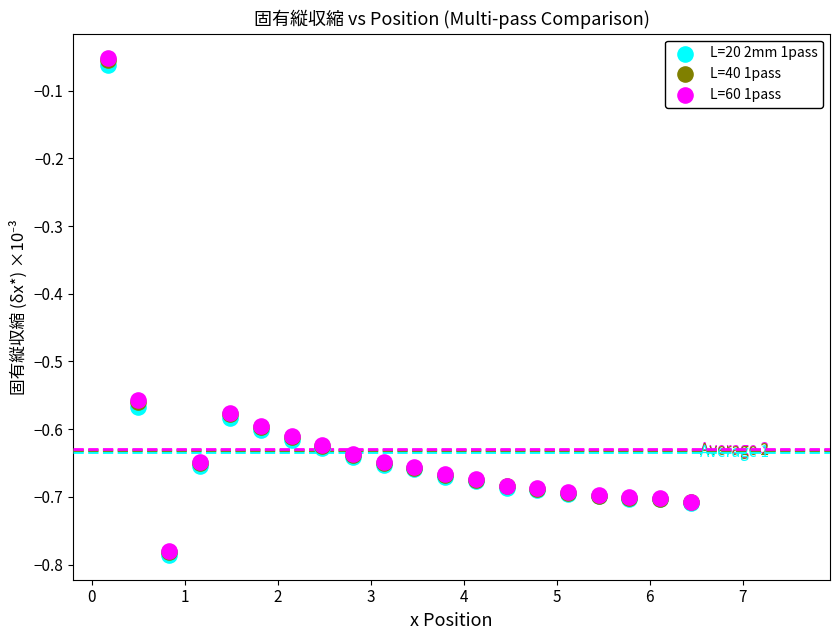

What are all the series names shown in the legend?

L=20 2mm 1pass, L=40 1pass, L=60 1pass